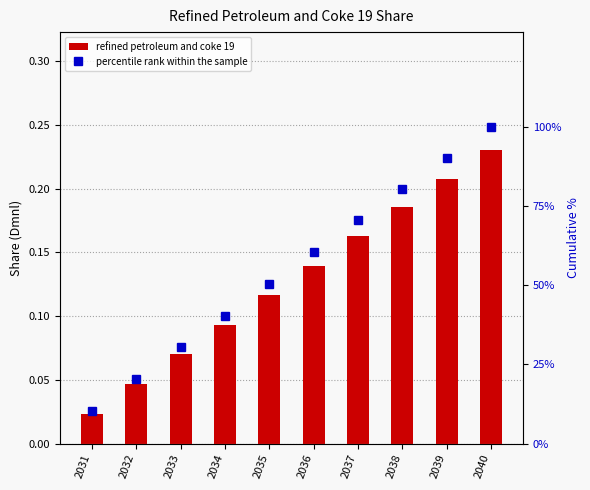

Reading right to left, what are all the values shown in this chart?

refined petroleum and coke 19: 0.2	0.2	0.2	0.2	0.1	0.1	0.1	0.1	0.0	0.0
percentile rank within the sample: 100.0	90.1	80.4	70.5	60.5	50.4	40.4	30.5	20.3	10.2